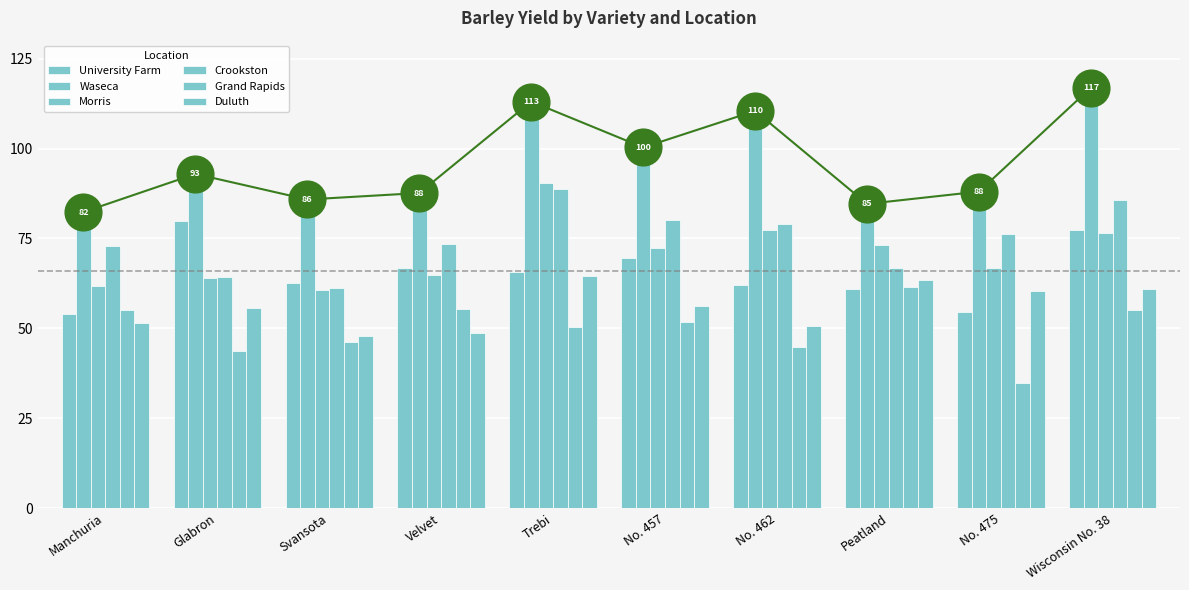

What is the total value across all series at Peatland?

410.2